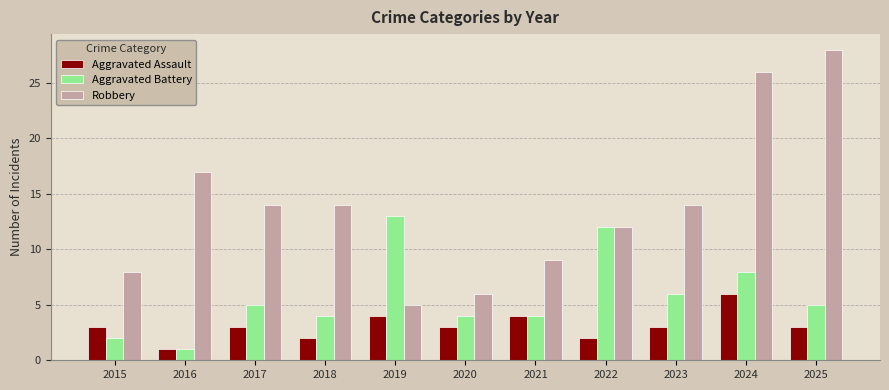

How many Aggravated Assault values are between 2 and 4?

9